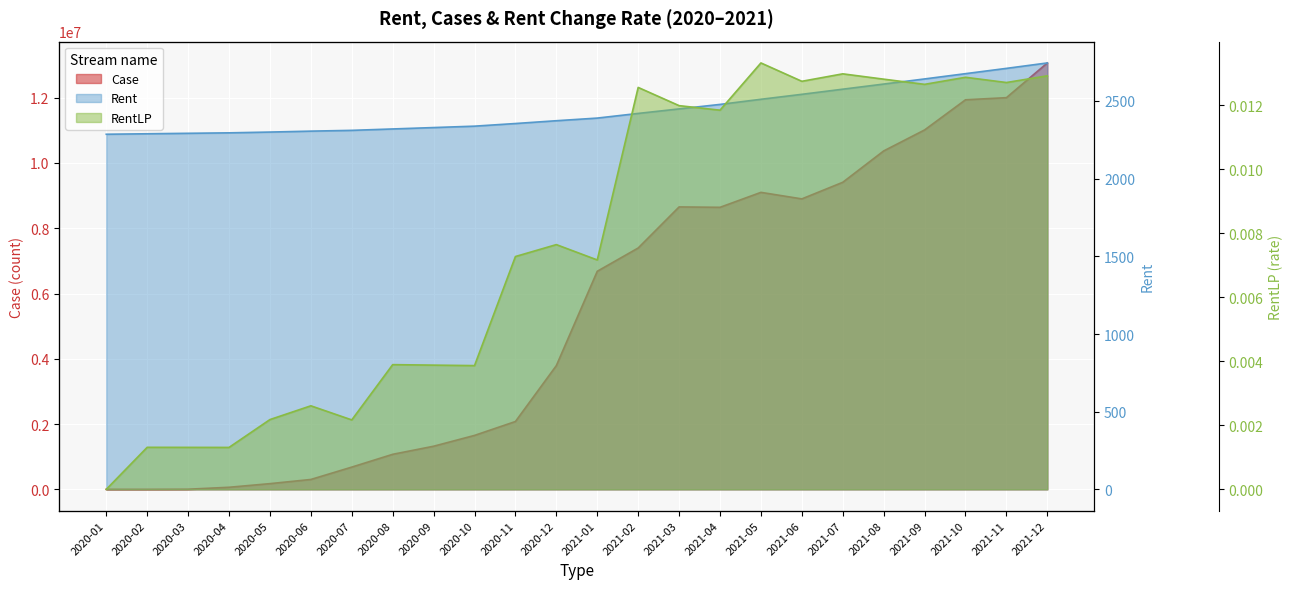

Rank the series at 2020-05 from highest to lowest value.

Case, Rent, RentLP